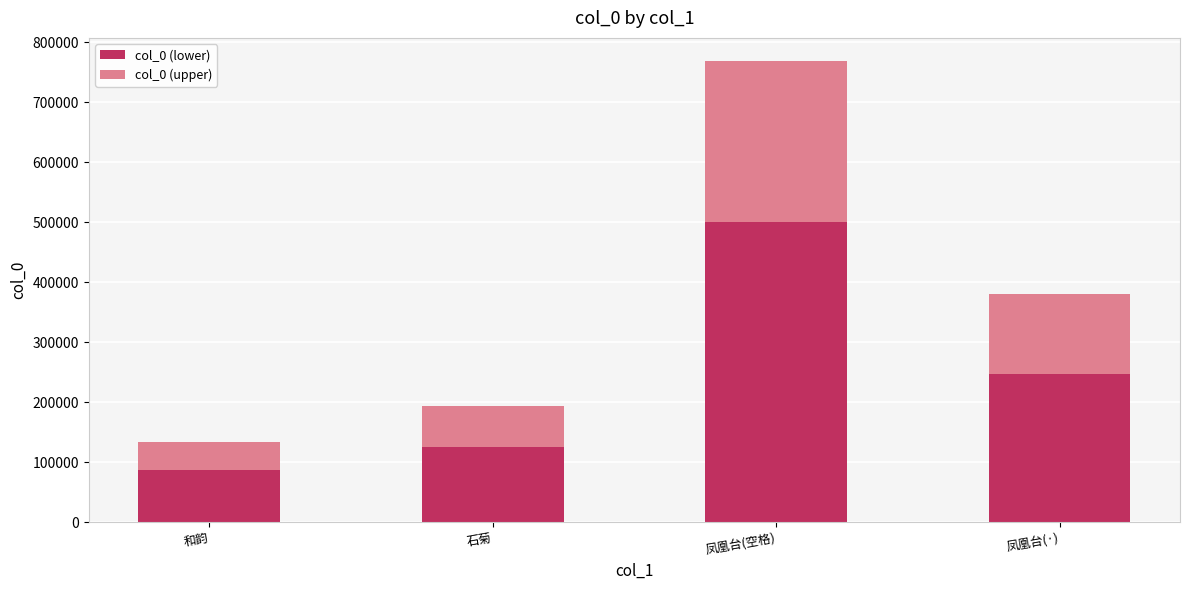

Reading right to left, transcribe the values for col_0 (lower).

凤凰台(·)=247002.6	凤凰台(空格)=499679.7	石菊=125990.2	和韵=86703.5